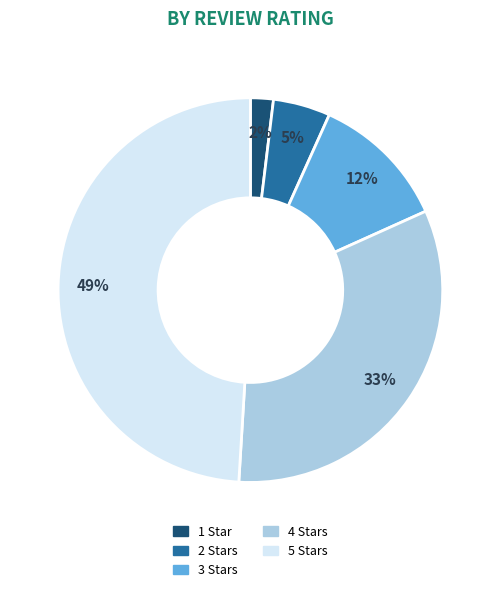

Rank the categories by value from lowest to highest.

1 Star, 2 Stars, 3 Stars, 4 Stars, 5 Stars